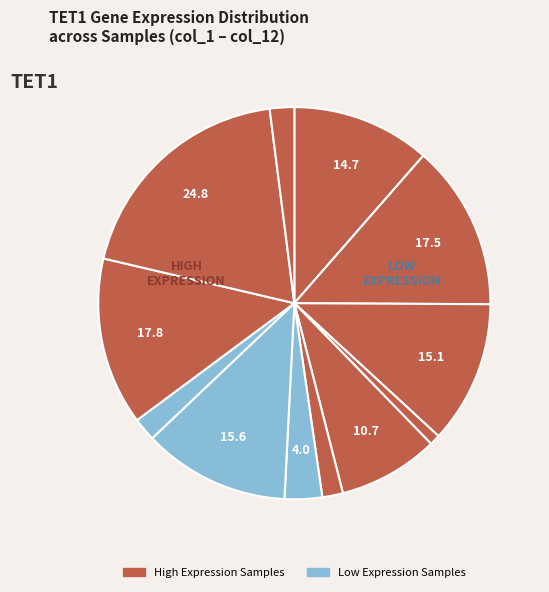

How many slices are in this pie chart?

12